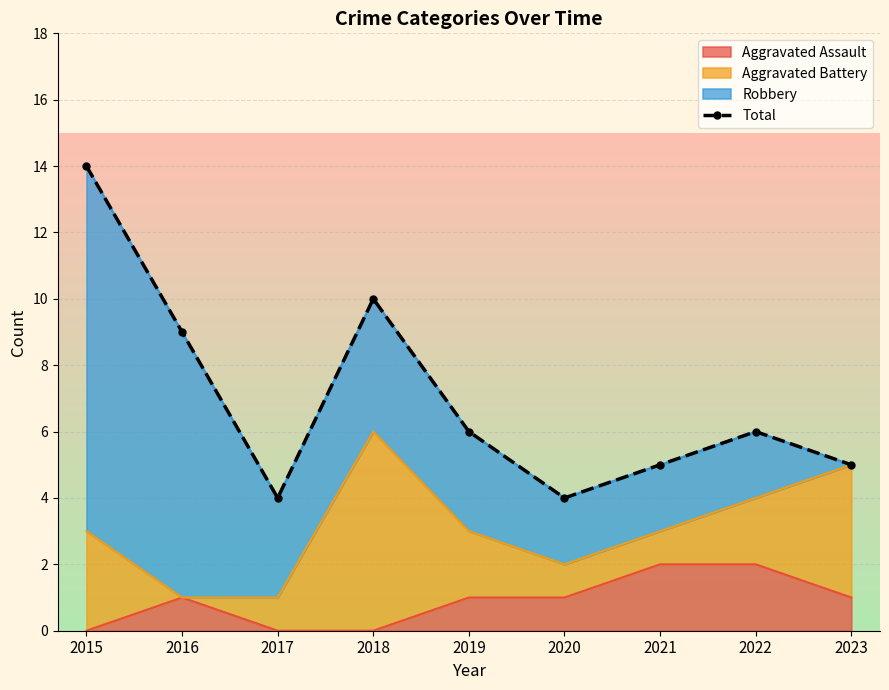

The Aggravated Assault series shows 2 at 2019. True or false?

False